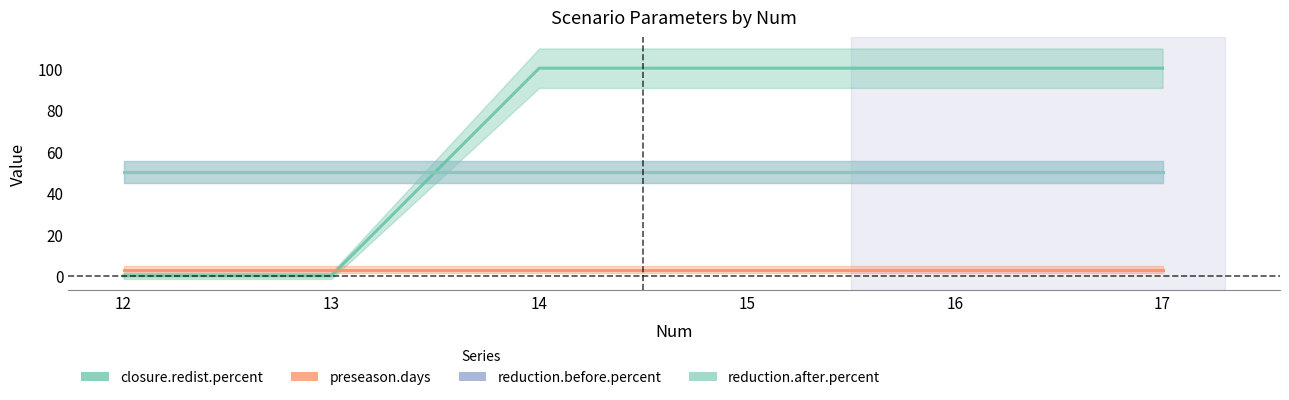

What is the difference between the highest and lowest values at 16?

97